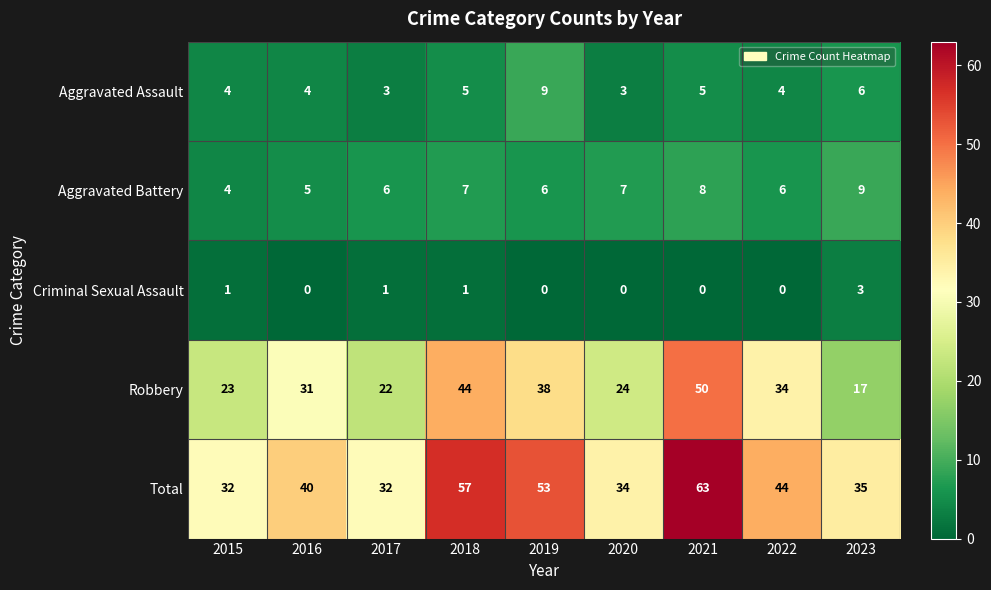

At which label is Robbery closest to 33?

2022